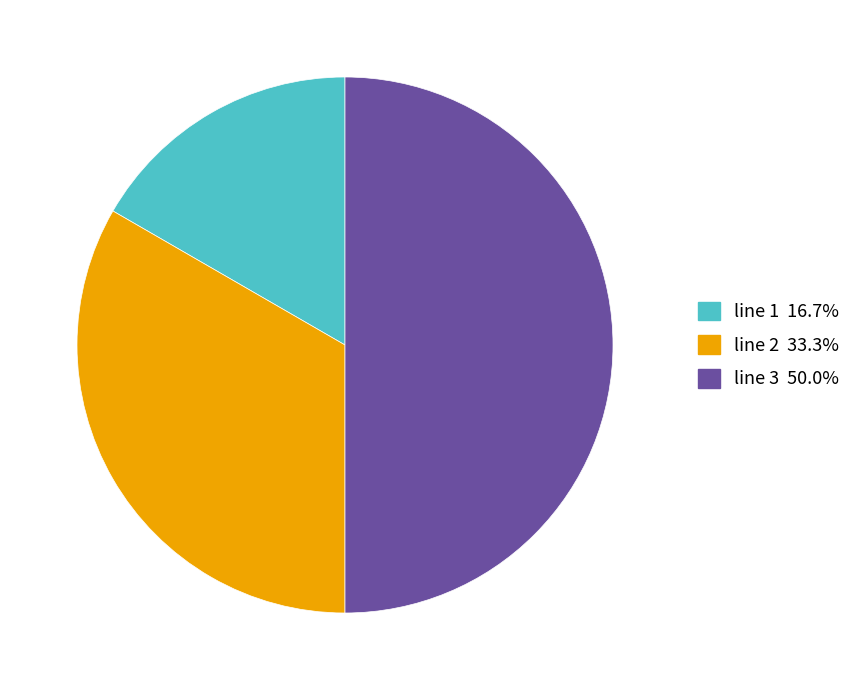

Combined, what portion of the pie is line 3 and line 2?

83.3%